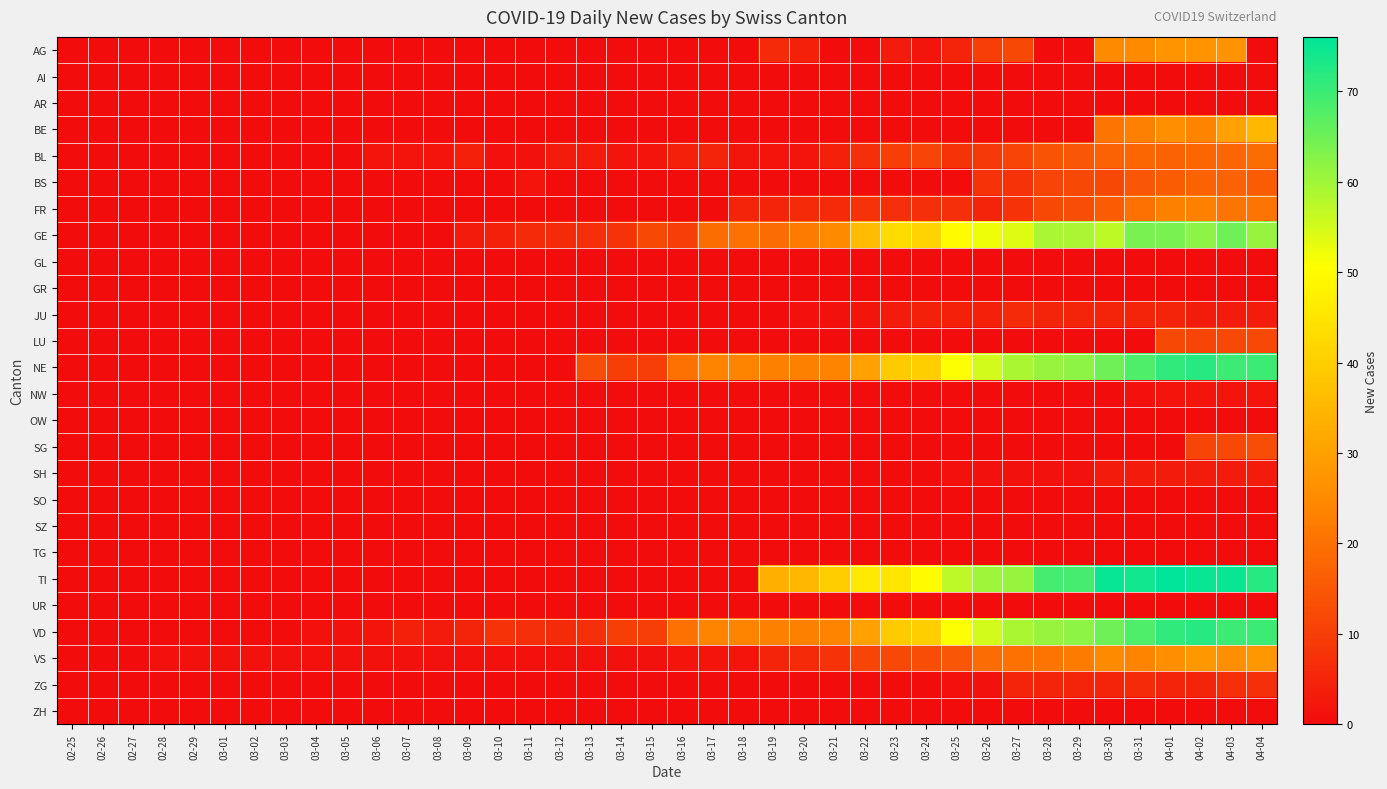

Reading left to right, extract all data points from this chart.

AG: 02-25=0	02-26=0	02-27=0	02-28=0	02-29=0	03-01=0	03-02=0	03-03=0	03-04=0	03-05=0	03-06=0	03-07=0	03-08=0	03-09=0	03-10=0	03-11=0	03-12=0	03-13=0	03-14=0	03-15=0	03-16=0	03-17=0	03-18=0	03-19=6	03-20=4	03-21=0	03-22=0	03-23=3	03-24=2	03-25=5	03-26=10	03-27=12	03-28=0	03-29=0	03-30=25	03-31=25	04-01=27	04-02=27	04-03=27	04-04=0
AI: 02-25=0	02-26=0	02-27=0	02-28=0	02-29=0	03-01=0	03-02=0	03-03=0	03-04=0	03-05=0	03-06=0	03-07=0	03-08=0	03-09=0	03-10=0	03-11=0	03-12=0	03-13=0	03-14=0	03-15=0	03-16=0	03-17=0	03-18=0	03-19=0	03-20=0	03-21=0	03-22=0	03-23=0	03-24=0	03-25=0	03-26=0	03-27=0	03-28=0	03-29=0	03-30=0	03-31=0	04-01=0	04-02=0	04-03=0	04-04=0
AR: 02-25=0	02-26=0	02-27=0	02-28=0	02-29=0	03-01=0	03-02=0	03-03=0	03-04=0	03-05=0	03-06=0	03-07=0	03-08=0	03-09=0	03-10=0	03-11=0	03-12=0	03-13=0	03-14=0	03-15=0	03-16=0	03-17=0	03-18=0	03-19=0	03-20=0	03-21=0	03-22=0	03-23=0	03-24=0	03-25=0	03-26=0	03-27=0	03-28=0	03-29=0	03-30=0	03-31=0	04-01=0	04-02=0	04-03=0	04-04=0
BE: 02-25=0	02-26=0	02-27=0	02-28=0	02-29=0	03-01=0	03-02=0	03-03=0	03-04=0	03-05=0	03-06=0	03-07=0	03-08=0	03-09=0	03-10=0	03-11=0	03-12=0	03-13=0	03-14=0	03-15=0	03-16=0	03-17=0	03-18=0	03-19=0	03-20=0	03-21=0	03-22=0	03-23=0	03-24=0	03-25=0	03-26=0	03-27=0	03-28=0	03-29=0	03-30=21	03-31=23	04-01=26	04-02=24	04-03=30	04-04=35
BL: 02-25=0	02-26=0	02-27=0	02-28=0	02-29=0	03-01=0	03-02=0	03-03=0	03-04=0	03-05=0	03-06=2	03-07=2	03-08=2	03-09=4	03-10=1	03-11=1	03-12=3	03-13=3	03-14=2	03-15=2	03-16=4	03-17=5	03-18=2	03-19=2	03-20=2	03-21=4	03-22=7	03-23=10	03-24=11	03-25=8	03-26=9	03-27=11	03-28=14	03-29=15	03-30=17	03-31=18	04-01=17	04-02=18	04-03=18	04-04=19
BS: 02-25=0	02-26=0	02-27=0	02-28=0	02-29=0	03-01=0	03-02=0	03-03=0	03-04=0	03-05=0	03-06=0	03-07=0	03-08=0	03-09=0	03-10=0	03-11=2	03-12=0	03-13=0	03-14=0	03-15=0	03-16=0	03-17=0	03-18=0	03-19=0	03-20=0	03-21=0	03-22=0	03-23=0	03-24=0	03-25=0	03-26=8	03-27=8	03-28=11	03-29=12	03-30=12	03-31=15	04-01=16	04-02=17	04-03=17	04-04=16
FR: 02-25=0	02-26=0	02-27=0	02-28=0	02-29=0	03-01=0	03-02=0	03-03=0	03-04=0	03-05=0	03-06=0	03-07=0	03-08=0	03-09=0	03-10=0	03-11=0	03-12=0	03-13=0	03-14=0	03-15=0	03-16=0	03-17=0	03-18=5	03-19=5	03-20=6	03-21=6	03-22=8	03-23=7	03-24=7	03-25=7	03-26=5	03-27=8	03-28=12	03-29=13	03-30=16	03-31=20	04-01=23	04-02=23	04-03=21	04-04=21
GE: 02-25=0	02-26=0	02-27=0	02-28=0	02-29=0	03-01=0	03-02=0	03-03=0	03-04=0	03-05=0	03-06=0	03-07=0	03-08=0	03-09=3	03-10=4	03-11=6	03-12=6	03-13=7	03-14=8	03-15=12	03-16=10	03-17=19	03-18=20	03-19=19	03-20=22	03-21=25	03-22=36	03-23=43	03-24=41	03-25=50	03-26=52	03-27=54	03-28=59	03-29=59	03-30=57	03-31=64	04-01=64	04-02=62	04-03=65	04-04=61
GL: 02-25=0	02-26=0	02-27=0	02-28=0	02-29=0	03-01=0	03-02=0	03-03=0	03-04=0	03-05=0	03-06=0	03-07=0	03-08=0	03-09=0	03-10=0	03-11=0	03-12=0	03-13=0	03-14=0	03-15=0	03-16=0	03-17=0	03-18=0	03-19=0	03-20=0	03-21=0	03-22=0	03-23=0	03-24=0	03-25=0	03-26=0	03-27=0	03-28=0	03-29=0	03-30=0	03-31=0	04-01=0	04-02=0	04-03=0	04-04=0
GR: 02-25=0	02-26=0	02-27=0	02-28=0	02-29=0	03-01=0	03-02=0	03-03=0	03-04=0	03-05=0	03-06=0	03-07=0	03-08=0	03-09=0	03-10=0	03-11=0	03-12=0	03-13=0	03-14=0	03-15=0	03-16=0	03-17=0	03-18=0	03-19=0	03-20=0	03-21=0	03-22=0	03-23=0	03-24=0	03-25=0	03-26=0	03-27=0	03-28=0	03-29=0	03-30=0	03-31=0	04-01=0	04-02=0	04-03=0	04-04=0
JU: 02-25=0	02-26=0	02-27=0	02-28=0	02-29=0	03-01=0	03-02=0	03-03=0	03-04=0	03-05=0	03-06=0	03-07=0	03-08=0	03-09=0	03-10=0	03-11=0	03-12=0	03-13=0	03-14=0	03-15=0	03-16=0	03-17=0	03-18=0	03-19=0	03-20=1	03-21=1	03-22=2	03-23=3	03-24=4	03-25=4	03-26=4	03-27=6	03-28=5	03-29=5	03-30=5	03-31=5	04-01=5	04-02=3	04-03=3	04-04=3
LU: 02-25=0	02-26=0	02-27=0	02-28=0	02-29=0	03-01=0	03-02=0	03-03=0	03-04=0	03-05=0	03-06=0	03-07=0	03-08=0	03-09=0	03-10=0	03-11=0	03-12=0	03-13=0	03-14=0	03-15=0	03-16=0	03-17=0	03-18=0	03-19=0	03-20=0	03-21=0	03-22=0	03-23=0	03-24=0	03-25=0	03-26=0	03-27=0	03-28=0	03-29=0	03-30=0	03-31=0	04-01=12	04-02=11	04-03=12	04-04=12
NE: 02-25=0	02-26=0	02-27=0	02-28=0	02-29=0	03-01=0	03-02=0	03-03=0	03-04=0	03-05=0	03-06=0	03-07=0	03-08=0	03-09=0	03-10=0	03-11=0	03-12=0	03-13=13	03-14=10	03-15=10	03-16=20	03-17=24	03-18=24	03-19=23	03-20=23	03-21=24	03-22=30	03-23=39	03-24=40	03-25=51	03-26=55	03-27=59	03-28=61	03-29=62	03-30=65	03-31=68	04-01=71	04-02=72	04-03=70	04-04=70
NW: 02-25=0	02-26=0	02-27=0	02-28=0	02-29=0	03-01=0	03-02=0	03-03=0	03-04=0	03-05=0	03-06=0	03-07=0	03-08=0	03-09=0	03-10=0	03-11=0	03-12=0	03-13=0	03-14=0	03-15=0	03-16=0	03-17=0	03-18=0	03-19=0	03-20=0	03-21=0	03-22=0	03-23=0	03-24=0	03-25=0	03-26=0	03-27=0	03-28=0	03-29=0	03-30=0	03-31=1	04-01=2	04-02=2	04-03=2	04-04=2
OW: 02-25=0	02-26=0	02-27=0	02-28=0	02-29=0	03-01=0	03-02=0	03-03=0	03-04=0	03-05=0	03-06=0	03-07=0	03-08=0	03-09=0	03-10=0	03-11=0	03-12=0	03-13=0	03-14=0	03-15=0	03-16=0	03-17=0	03-18=0	03-19=0	03-20=0	03-21=0	03-22=0	03-23=0	03-24=0	03-25=0	03-26=0	03-27=0	03-28=0	03-29=0	03-30=0	03-31=0	04-01=0	04-02=0	04-03=0	04-04=0
SG: 02-25=0	02-26=0	02-27=0	02-28=0	02-29=0	03-01=0	03-02=0	03-03=0	03-04=0	03-05=0	03-06=0	03-07=0	03-08=0	03-09=0	03-10=0	03-11=0	03-12=0	03-13=0	03-14=0	03-15=0	03-16=0	03-17=0	03-18=0	03-19=0	03-20=0	03-21=0	03-22=0	03-23=0	03-24=0	03-25=0	03-26=0	03-27=0	03-28=0	03-29=0	03-30=0	03-31=0	04-01=0	04-02=11	04-03=12	04-04=13
SH: 02-25=0	02-26=0	02-27=0	02-28=0	02-29=0	03-01=0	03-02=0	03-03=0	03-04=0	03-05=0	03-06=0	03-07=0	03-08=0	03-09=0	03-10=0	03-11=0	03-12=0	03-13=0	03-14=0	03-15=0	03-16=0	03-17=0	03-18=0	03-19=0	03-20=0	03-21=0	03-22=0	03-23=0	03-24=0	03-25=1	03-26=1	03-27=1	03-28=1	03-29=1	03-30=3	03-31=3	04-01=3	04-02=3	04-03=3	04-04=3
SO: 02-25=0	02-26=0	02-27=0	02-28=0	02-29=0	03-01=0	03-02=0	03-03=0	03-04=0	03-05=0	03-06=0	03-07=0	03-08=0	03-09=0	03-10=0	03-11=0	03-12=0	03-13=0	03-14=0	03-15=0	03-16=0	03-17=0	03-18=0	03-19=0	03-20=0	03-21=0	03-22=0	03-23=0	03-24=0	03-25=0	03-26=0	03-27=0	03-28=0	03-29=0	03-30=0	03-31=0	04-01=0	04-02=0	04-03=0	04-04=0
SZ: 02-25=0	02-26=0	02-27=0	02-28=0	02-29=0	03-01=0	03-02=0	03-03=0	03-04=0	03-05=0	03-06=0	03-07=0	03-08=0	03-09=0	03-10=0	03-11=0	03-12=0	03-13=0	03-14=0	03-15=0	03-16=0	03-17=0	03-18=0	03-19=0	03-20=0	03-21=0	03-22=0	03-23=0	03-24=0	03-25=0	03-26=0	03-27=0	03-28=0	03-29=0	03-30=0	03-31=0	04-01=0	04-02=0	04-03=0	04-04=0
TG: 02-25=0	02-26=0	02-27=0	02-28=0	02-29=0	03-01=0	03-02=0	03-03=0	03-04=0	03-05=0	03-06=0	03-07=0	03-08=0	03-09=0	03-10=0	03-11=0	03-12=0	03-13=0	03-14=0	03-15=0	03-16=0	03-17=0	03-18=0	03-19=0	03-20=0	03-21=0	03-22=0	03-23=0	03-24=0	03-25=0	03-26=0	03-27=0	03-28=0	03-29=0	03-30=0	03-31=0	04-01=0	04-02=0	04-03=0	04-04=0
TI: 02-25=0	02-26=0	02-27=0	02-28=0	02-29=0	03-01=0	03-02=0	03-03=0	03-04=0	03-05=0	03-06=0	03-07=0	03-08=0	03-09=0	03-10=0	03-11=0	03-12=0	03-13=0	03-14=0	03-15=0	03-16=0	03-17=0	03-18=0	03-19=33	03-20=35	03-21=40	03-22=46	03-23=45	03-24=50	03-25=57	03-26=60	03-27=61	03-28=69	03-29=69	03-30=75	03-31=74	04-01=76	04-02=75	04-03=75	04-04=72
UR: 02-25=0	02-26=0	02-27=0	02-28=0	02-29=0	03-01=0	03-02=0	03-03=0	03-04=0	03-05=0	03-06=0	03-07=0	03-08=0	03-09=0	03-10=0	03-11=0	03-12=0	03-13=0	03-14=0	03-15=0	03-16=0	03-17=0	03-18=0	03-19=0	03-20=0	03-21=0	03-22=0	03-23=0	03-24=0	03-25=0	03-26=0	03-27=0	03-28=0	03-29=0	03-30=0	03-31=0	04-01=0	04-02=0	04-03=0	04-04=0
VD: 02-25=0	02-26=0	02-27=0	02-28=0	02-29=0	03-01=0	03-02=0	03-03=0	03-04=1	03-05=1	03-06=2	03-07=4	03-08=3	03-09=5	03-10=8	03-11=7	03-12=6	03-13=7	03-14=10	03-15=10	03-16=20	03-17=24	03-18=24	03-19=23	03-20=23	03-21=24	03-22=30	03-23=39	03-24=40	03-25=51	03-26=55	03-27=59	03-28=61	03-29=62	03-30=65	03-31=68	04-01=71	04-02=72	04-03=70	04-04=70
VS: 02-25=0	02-26=0	02-27=0	02-28=1	02-29=1	03-01=1	03-02=1	03-03=1	03-04=1	03-05=1	03-06=1	03-07=1	03-08=1	03-09=1	03-10=1	03-11=1	03-12=1	03-13=1	03-14=1	03-15=1	03-16=2	03-17=2	03-18=2	03-19=5	03-20=6	03-21=8	03-22=11	03-23=12	03-24=13	03-25=15	03-26=19	03-27=20	03-28=21	03-29=22	03-30=25	03-31=24	04-01=26	04-02=28	04-03=26	04-04=28
ZG: 02-25=0	02-26=0	02-27=0	02-28=0	02-29=0	03-01=0	03-02=0	03-03=0	03-04=0	03-05=0	03-06=0	03-07=0	03-08=0	03-09=0	03-10=0	03-11=0	03-12=0	03-13=0	03-14=0	03-15=0	03-16=0	03-17=0	03-18=0	03-19=0	03-20=0	03-21=0	03-22=0	03-23=0	03-24=0	03-25=1	03-26=1	03-27=5	03-28=5	03-29=5	03-30=5	03-31=6	04-01=5	04-02=5	04-03=7	04-04=7
ZH: 02-25=0	02-26=0	02-27=0	02-28=0	02-29=0	03-01=0	03-02=0	03-03=0	03-04=0	03-05=0	03-06=0	03-07=0	03-08=0	03-09=0	03-10=0	03-11=0	03-12=0	03-13=0	03-14=0	03-15=0	03-16=0	03-17=0	03-18=0	03-19=0	03-20=0	03-21=0	03-22=0	03-23=0	03-24=0	03-25=0	03-26=0	03-27=0	03-28=0	03-29=0	03-30=0	03-31=0	04-01=0	04-02=0	04-03=0	04-04=0